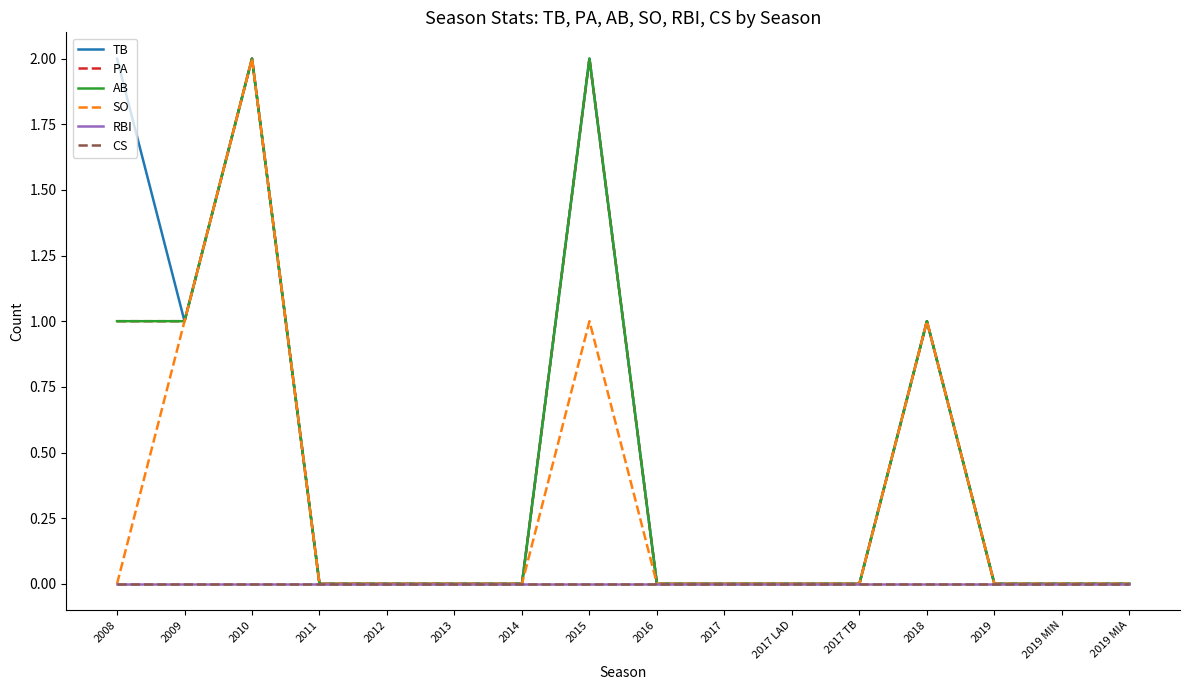

Does the chart display data point markers on the line(s)?

No